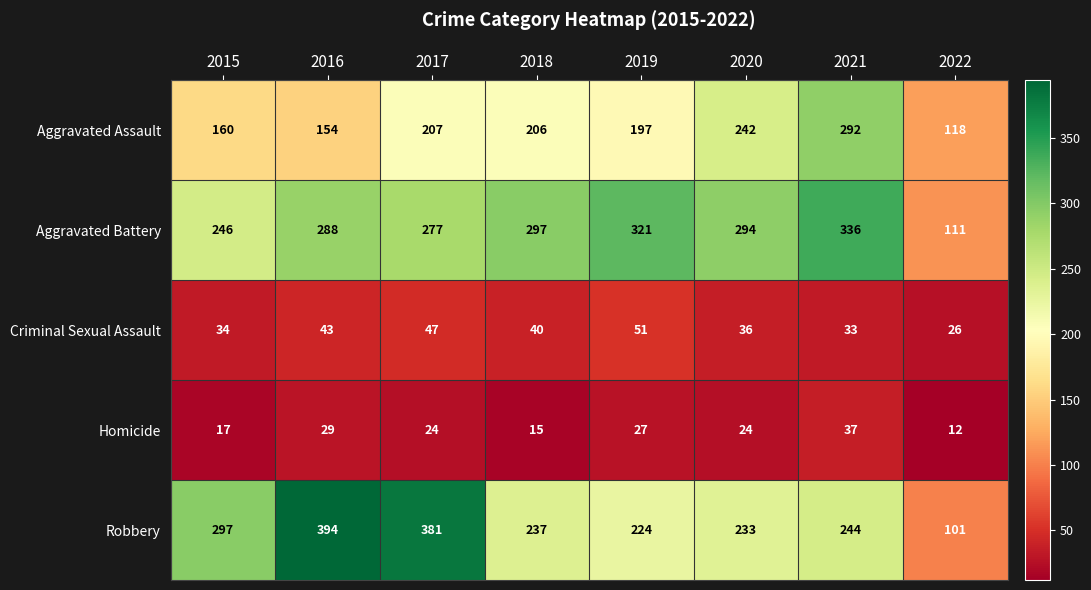

At which label does Criminal Sexual Assault first exceed 40?

2016